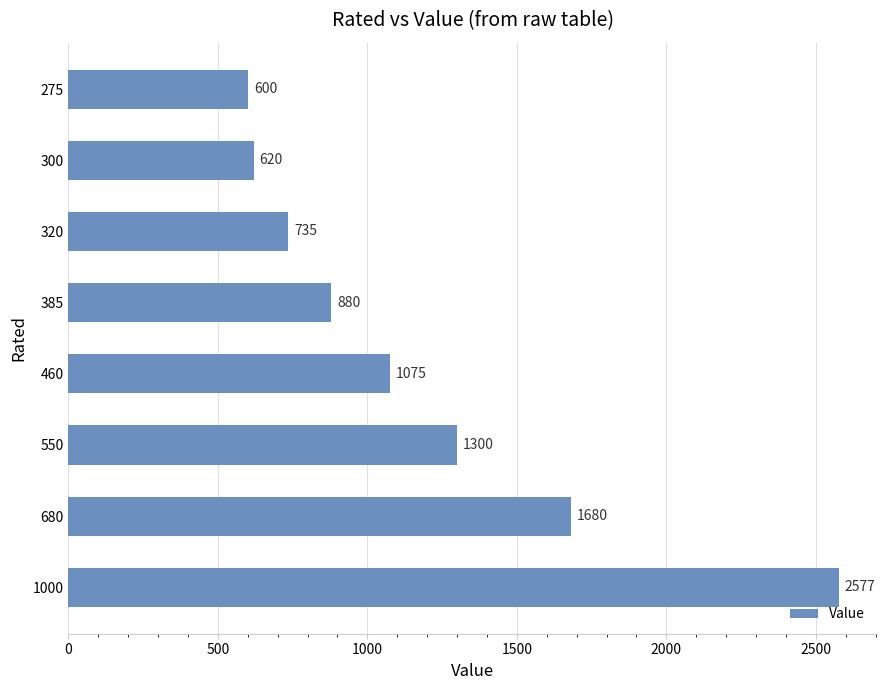

What is the difference between the maximum and minimum values?

1977